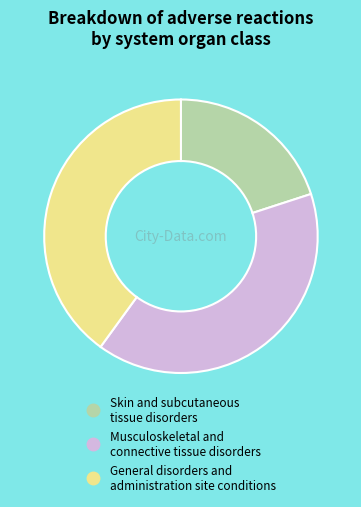

Is it true that Skin and subcutaneous tissue disorders is 6% of the pie?

False